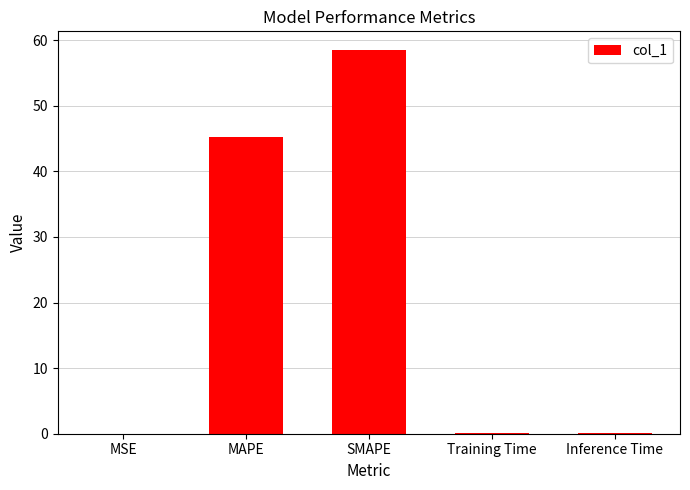

Which label corresponds to the largest value in the chart?

SMAPE